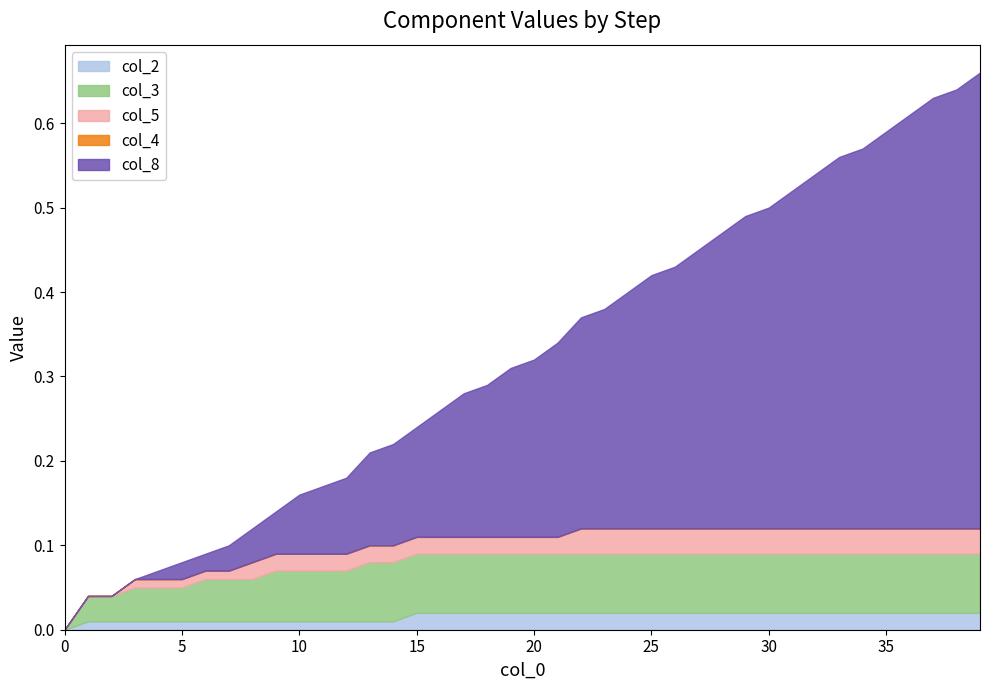

What is the difference between the col_8 values at 8 and col_3?

0.5